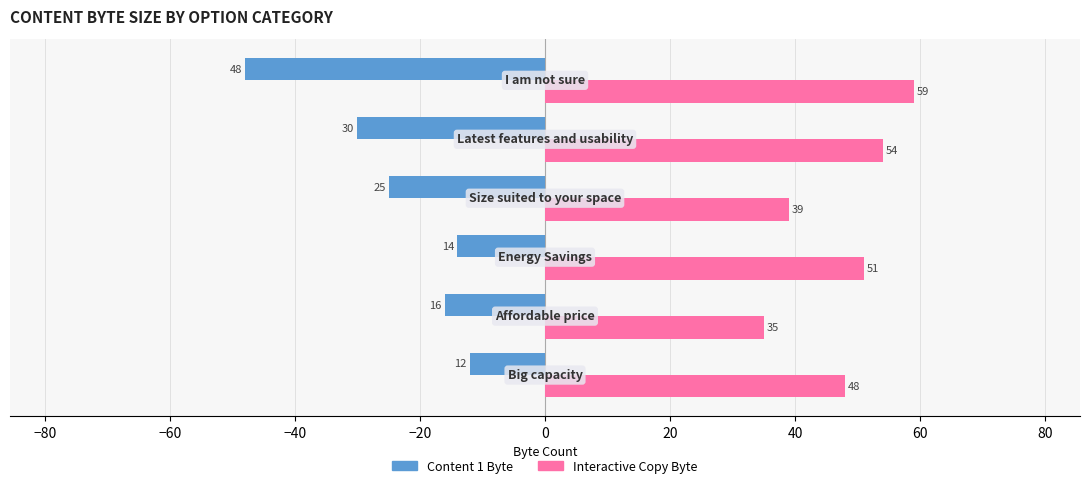

Count the Interactive Copy Byte values in the range 39 to 54.

4